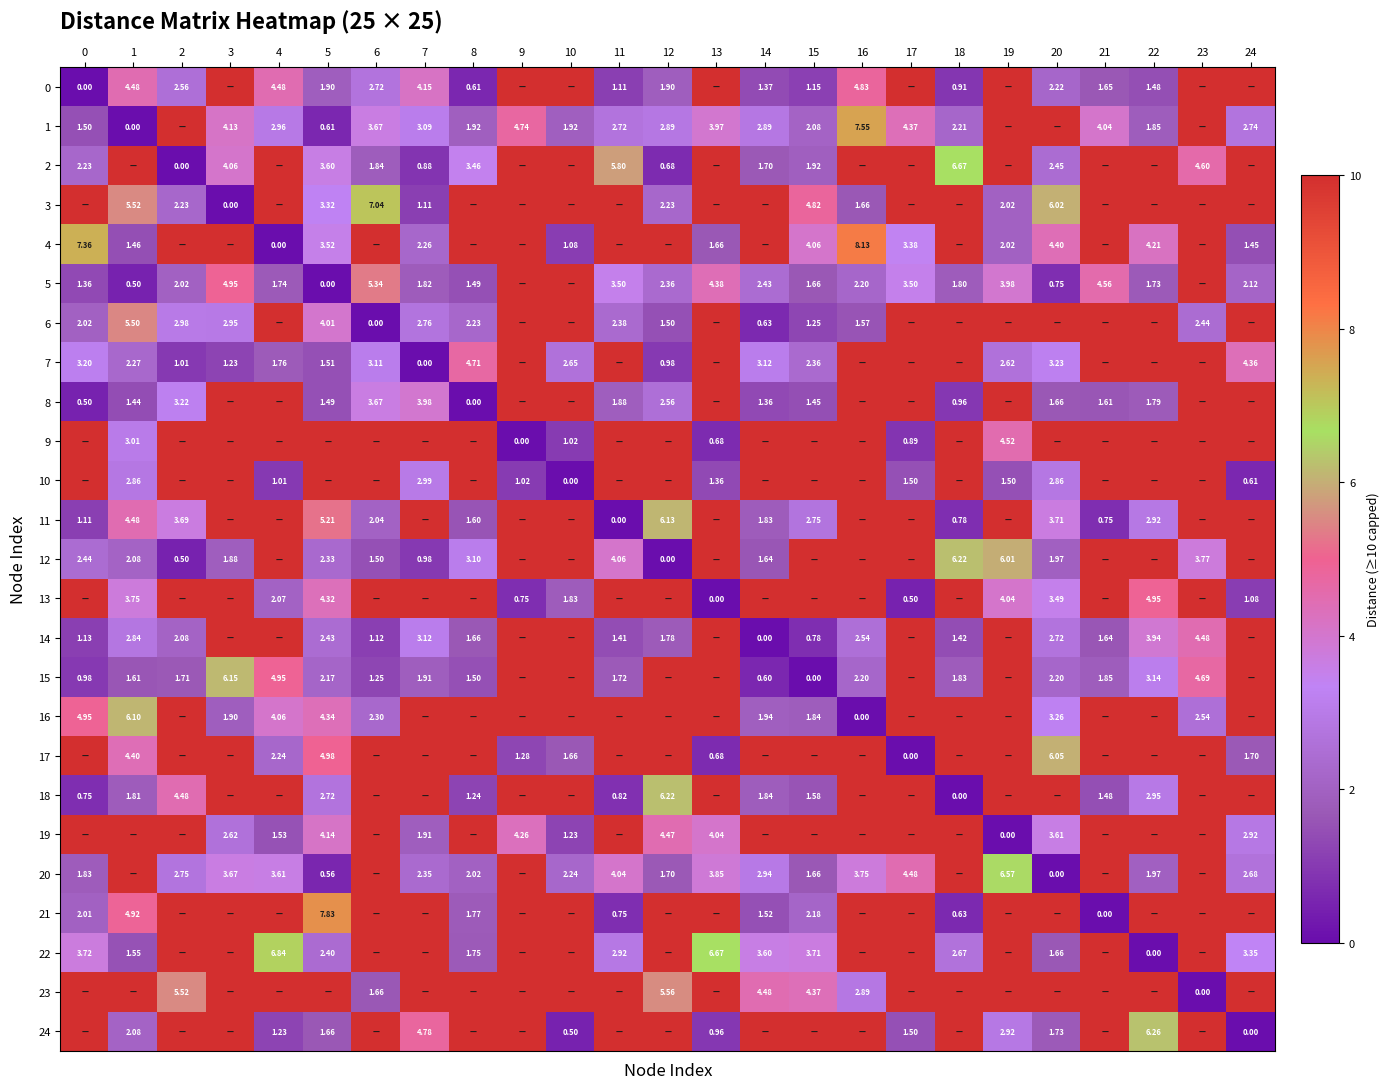

Is the value of 11 at 0 greater than the value of 7 at 6?

No